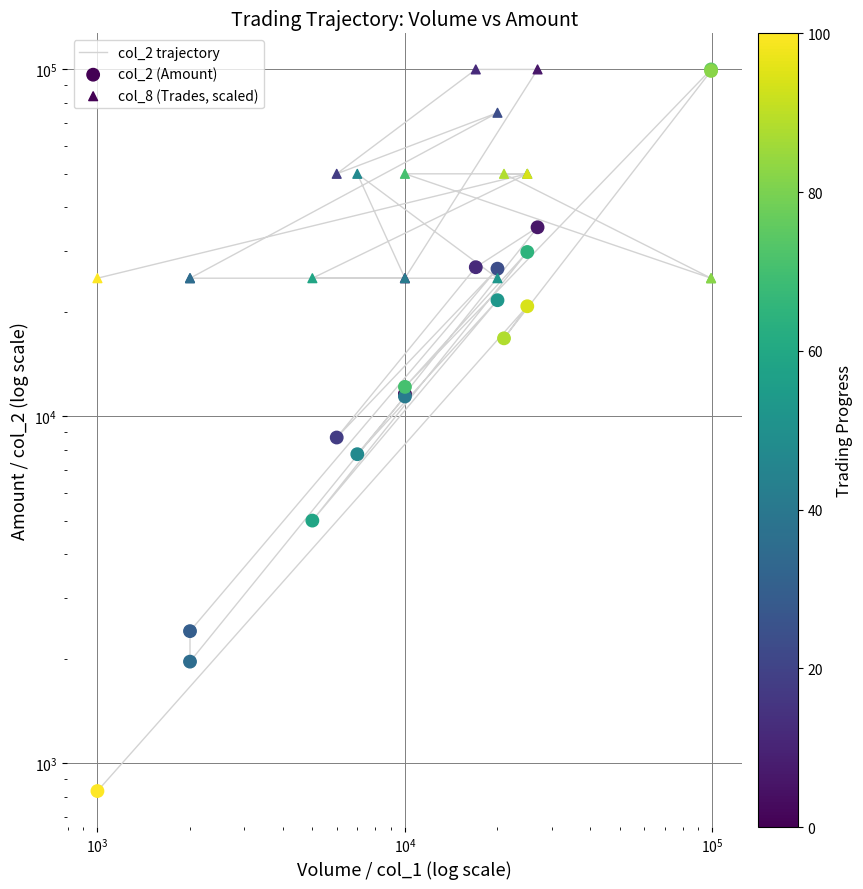

Which series reaches the maximum Y coordinate?

col_2 trajectory